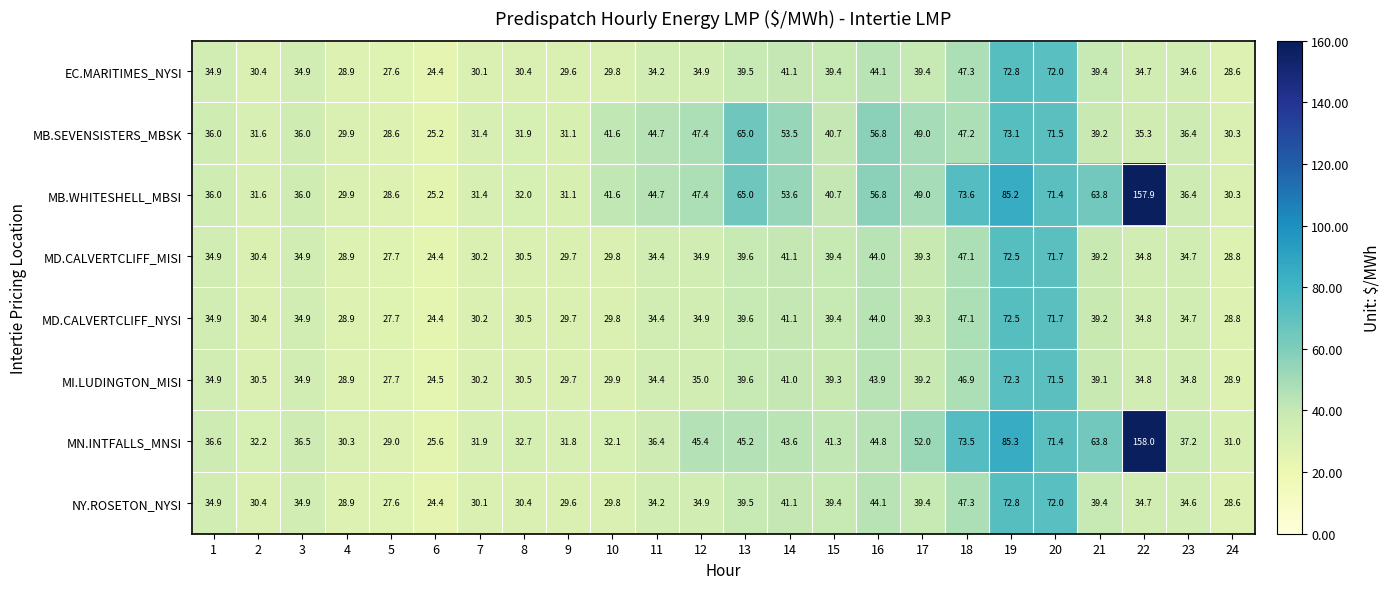

At which label does MB.WHITESHELL_MBSI first exceed 41?

10